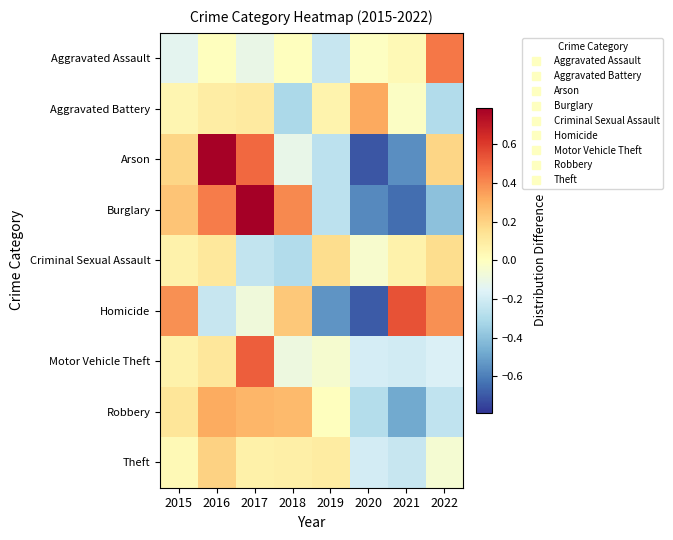

Which series has the widest spread of values?

Arson